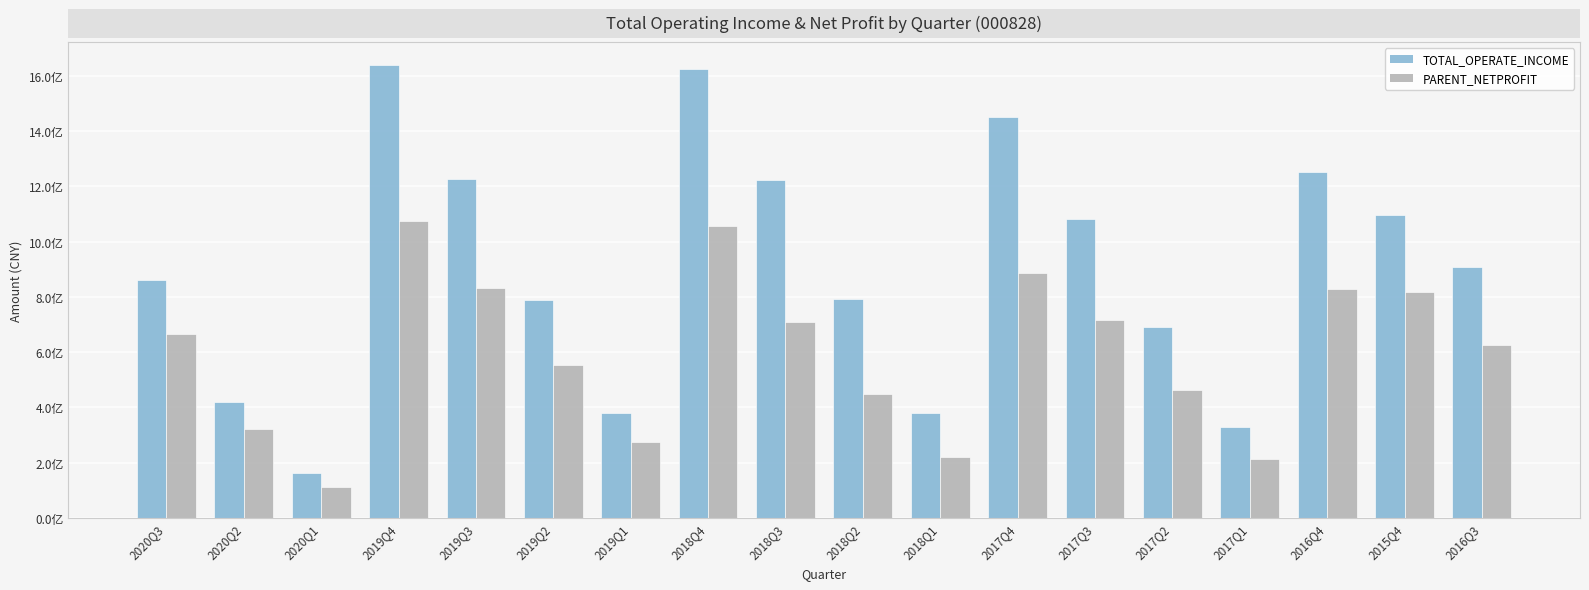

List the labels in order of PARENT_NETPROFIT value, largest first.

2019Q4, 2018Q4, 2017Q4, 2019Q3, 2016Q4, 2015Q4, 2017Q3, 2018Q3, 2020Q3, 2016Q3, 2019Q2, 2017Q2, 2018Q2, 2020Q2, 2019Q1, 2018Q1, 2017Q1, 2020Q1